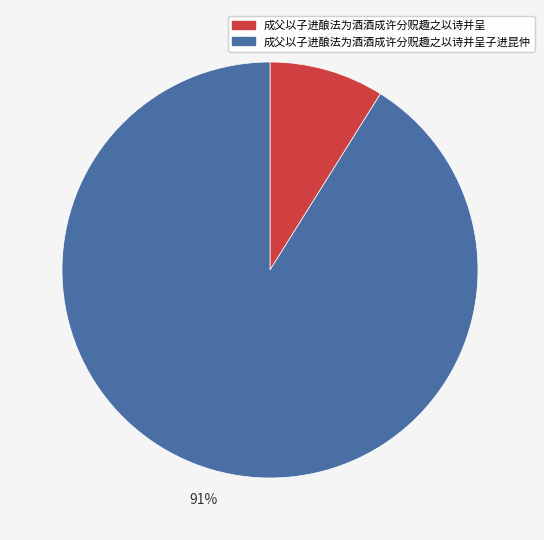

Is it true that 成父以子进酿法为酒酒成许分贶趣之以诗并呈子进昆仲 is 91% of the pie?

True